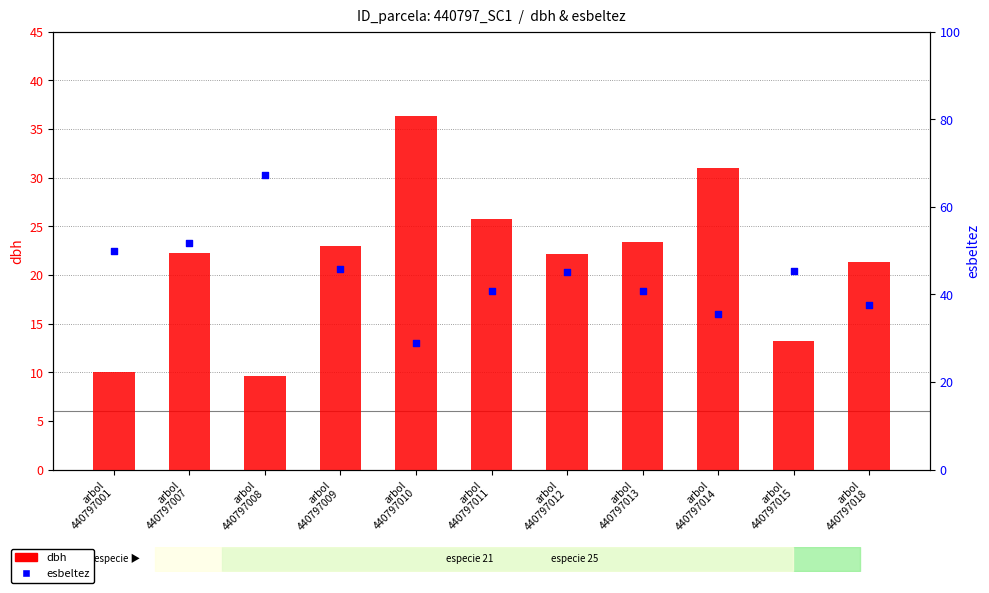

Which series contains the lowest Y value?

dbh